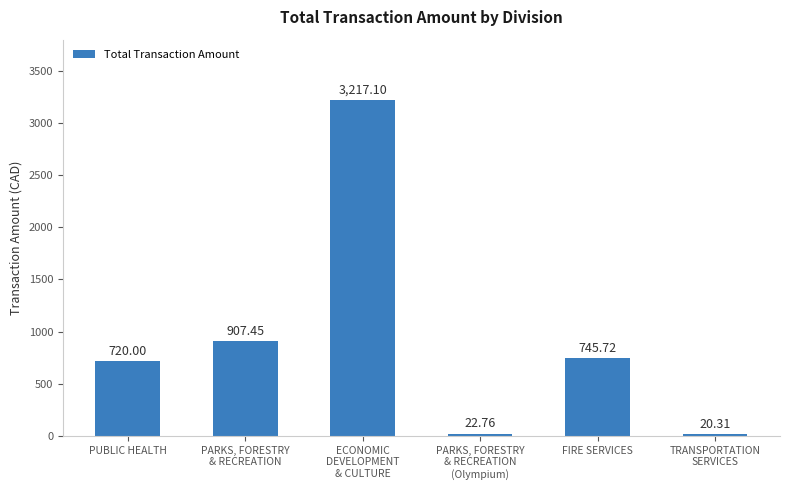

How many values are below 745?

3